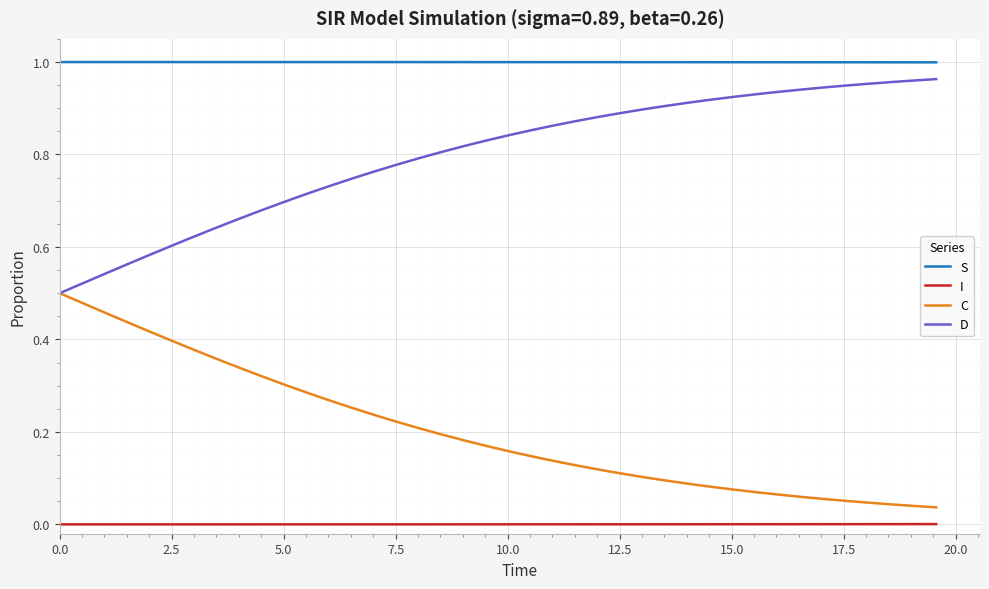

True or false: C and I cross at least once.

False